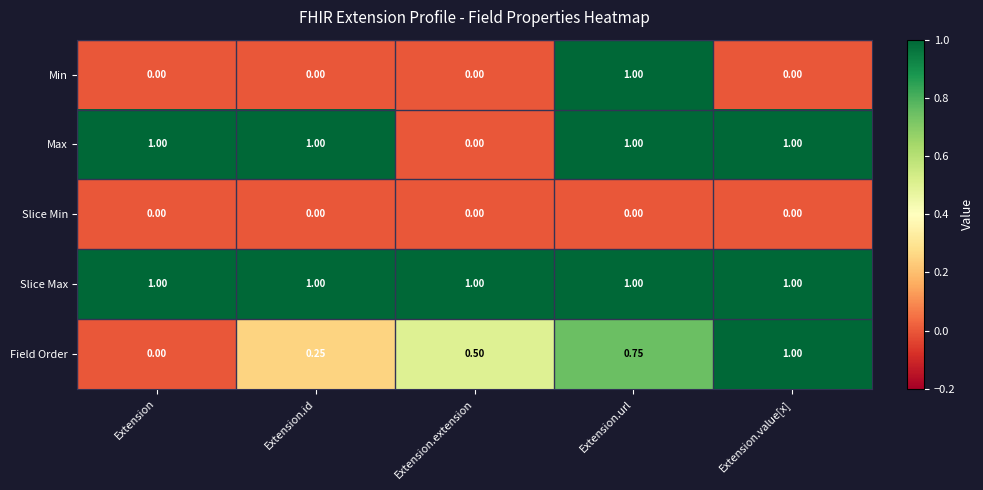

Which series changed the most between Extension.extension and Extension.value[x]?

Max